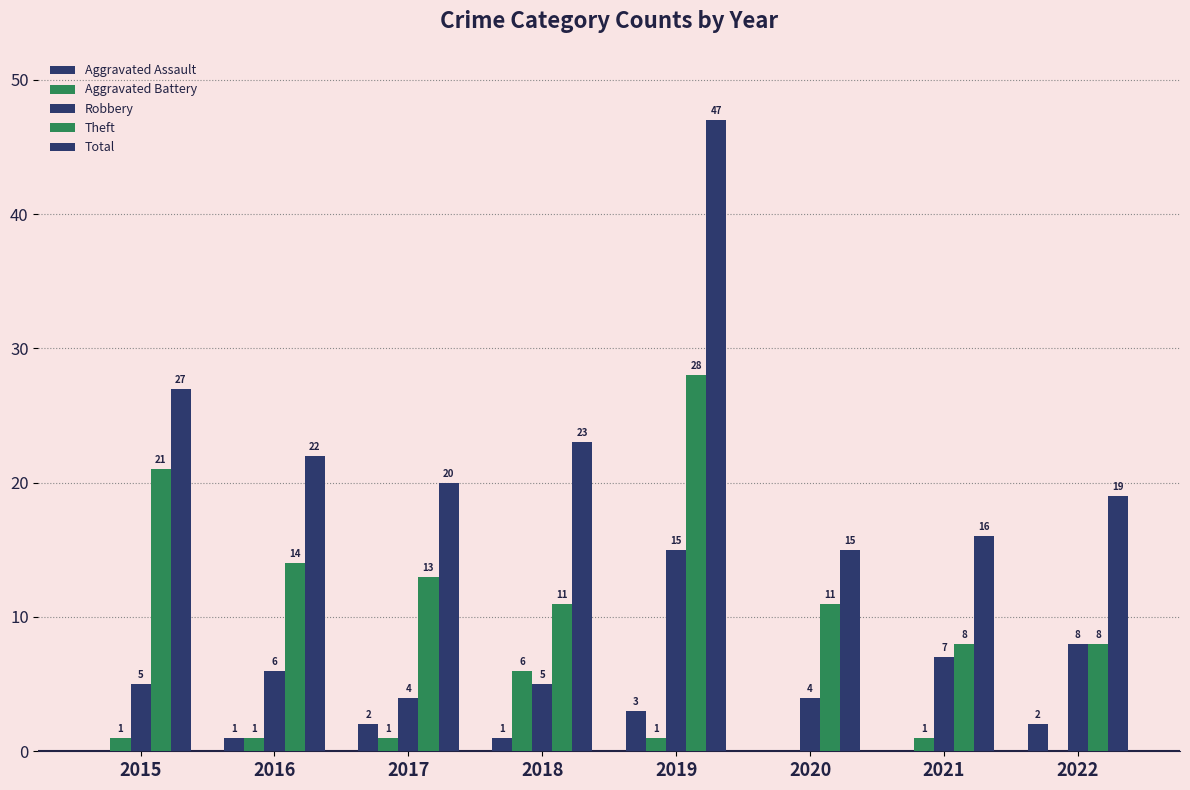

Count the number of data series in this chart.

5